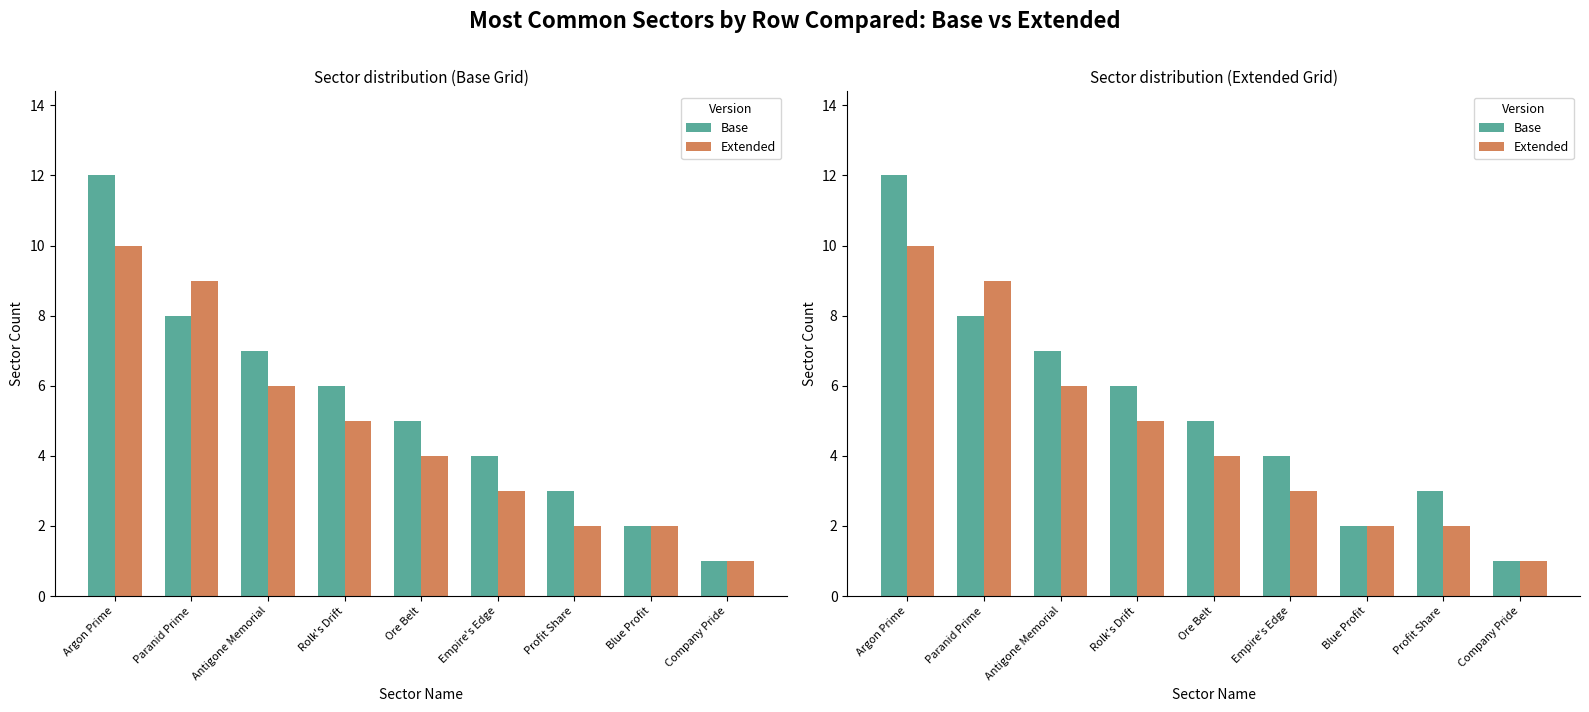

Which series changed the most between Blue Profit and Company Pride?

Base